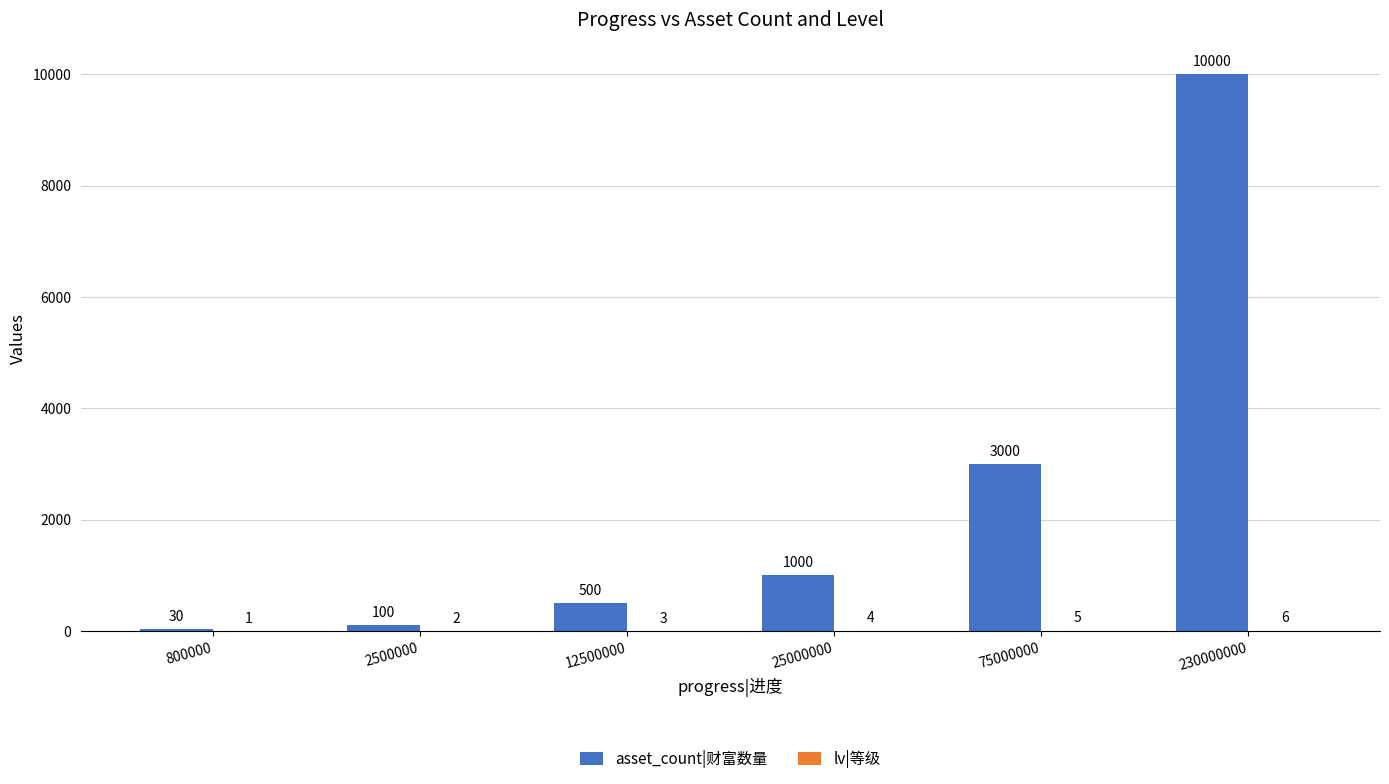

At which category does the chart reach its peak across all series?

230000000